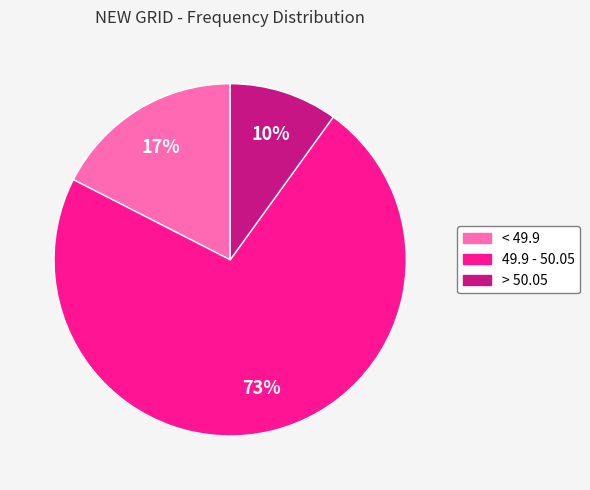

How many segments does this pie chart have?

3